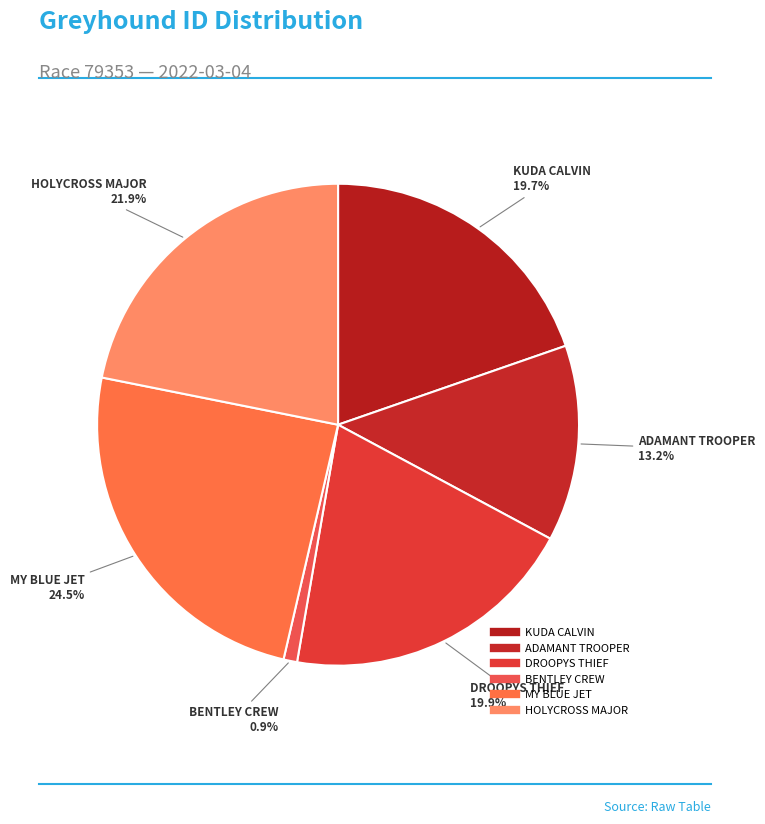

To the nearest percent, what is the difference between the largest and smallest slice percentages?

24%